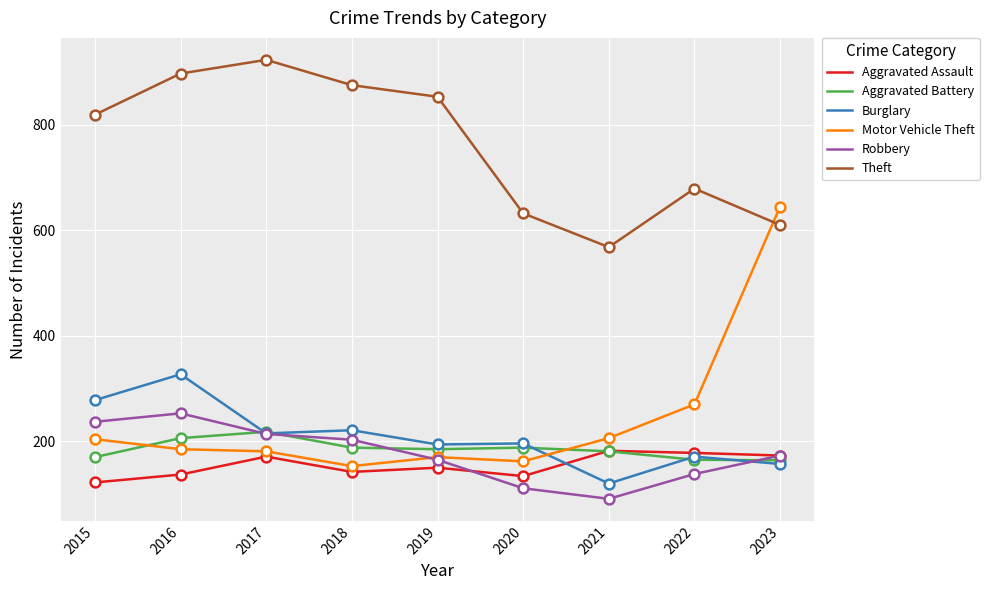

At how many categories does at least one series exceed 604?

8